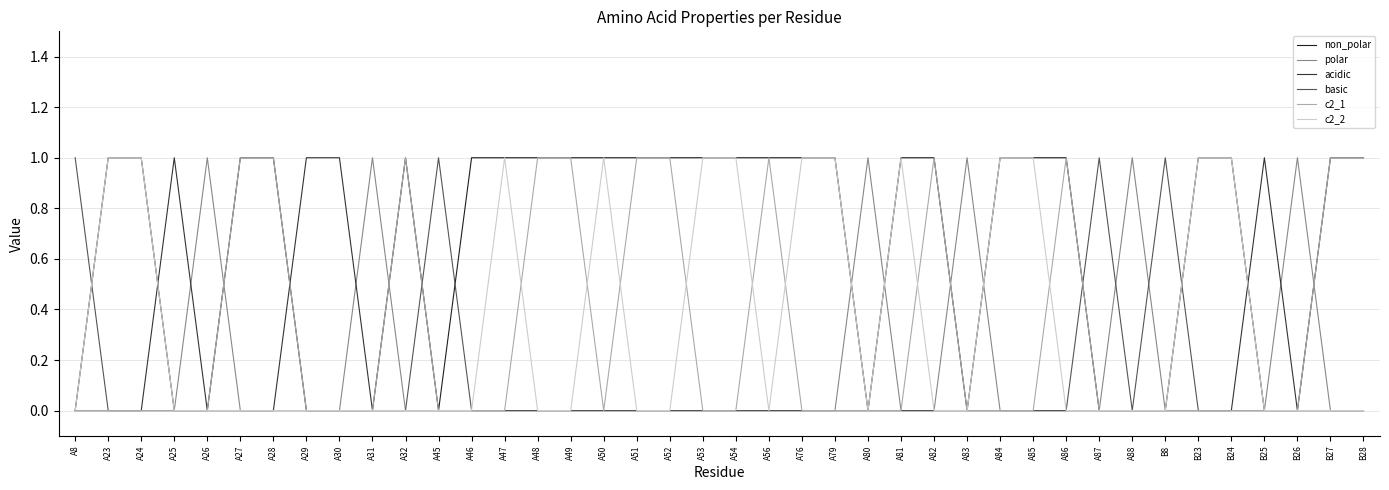

How many times do c2_2 and polar cross each other?

3